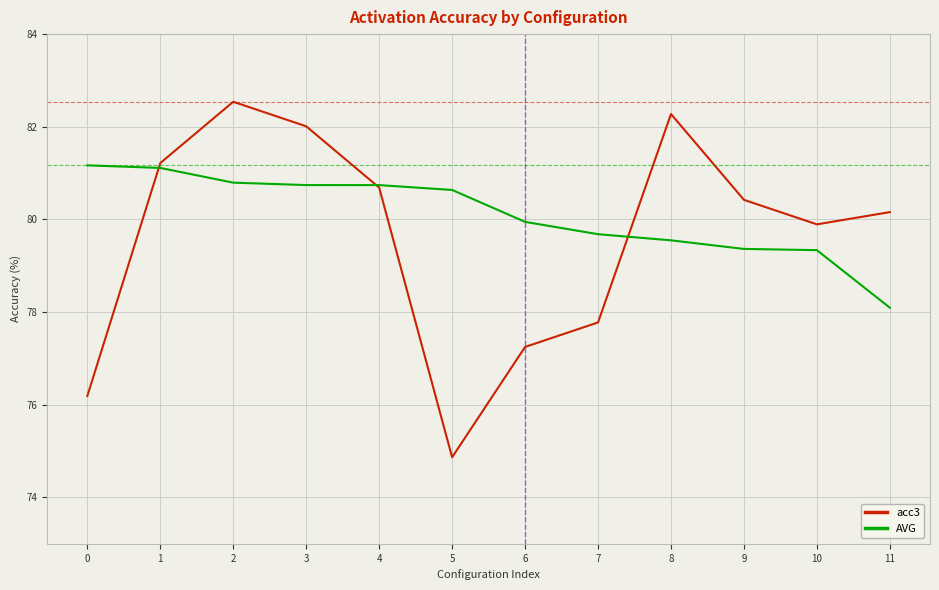

List the series in order of their peak value, highest first.

acc3, AVG